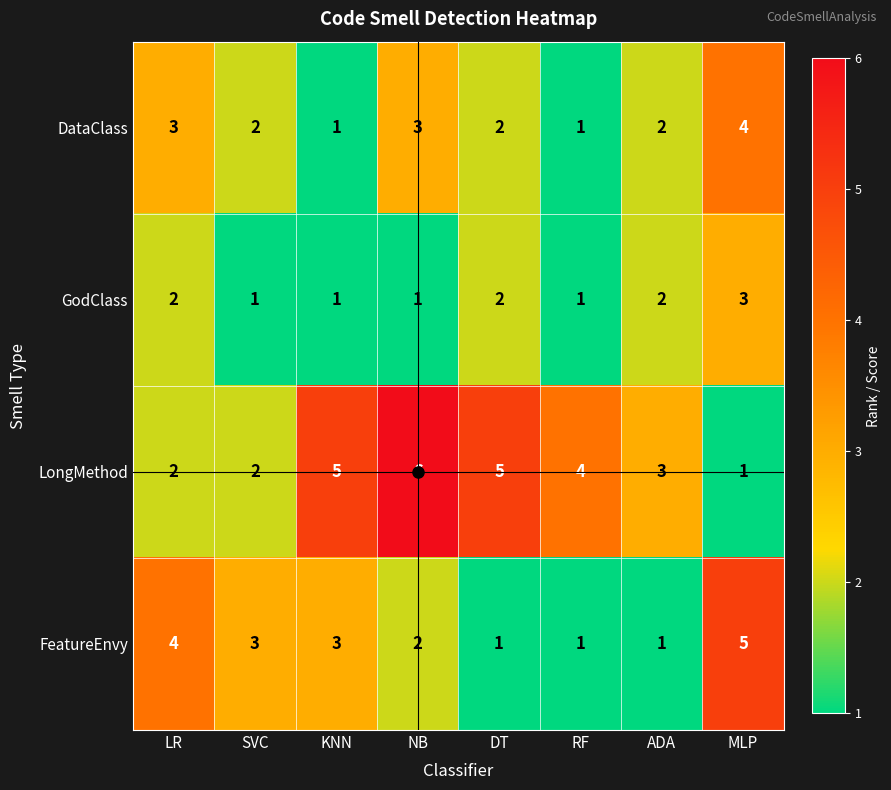

List the series in order of their peak value, lowest first.

GodClass, DataClass, FeatureEnvy, LongMethod